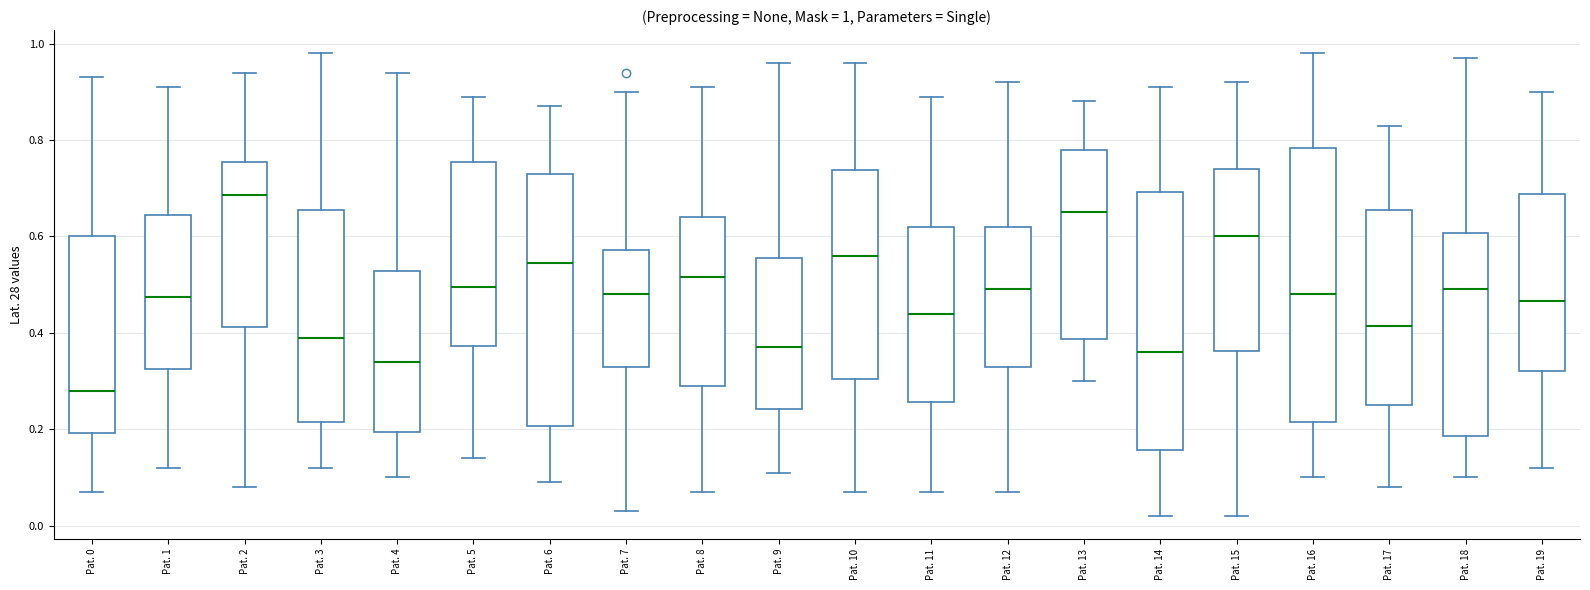

Which box is the tallest, from its lower edge to its upper edge?

Pat. 16